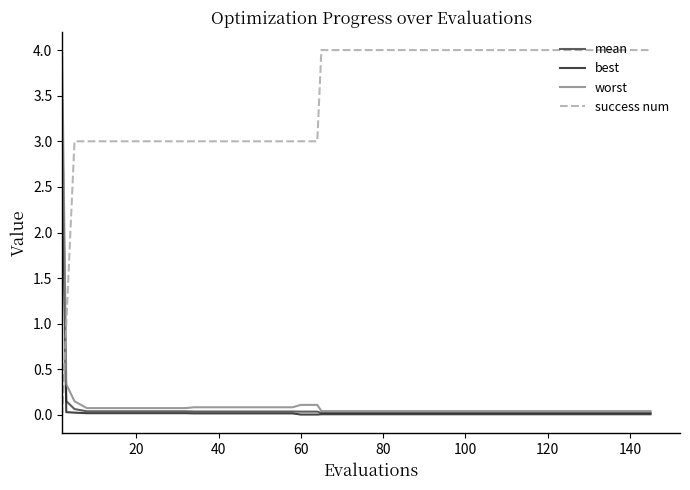

What is the sum of all success num values?

136.0